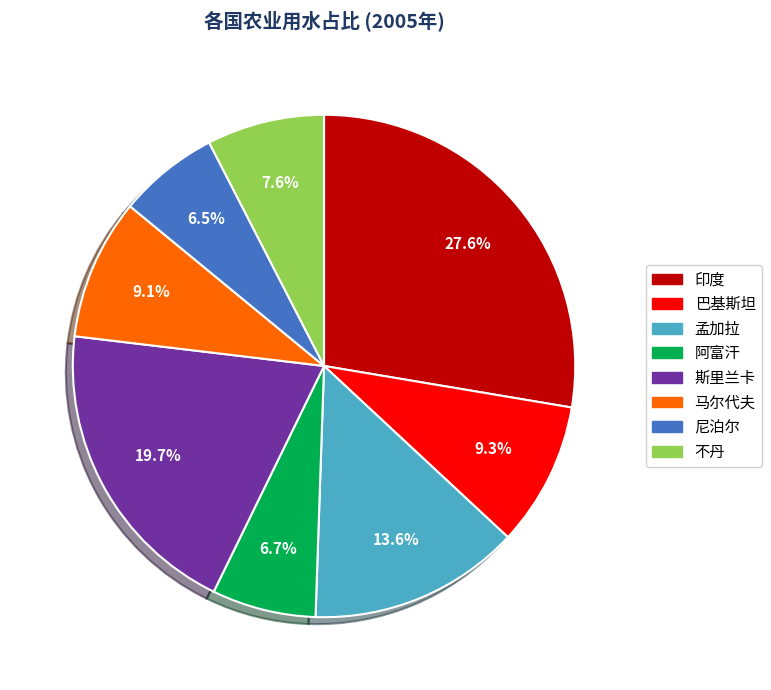

What is the largest slice in the pie chart?

印度